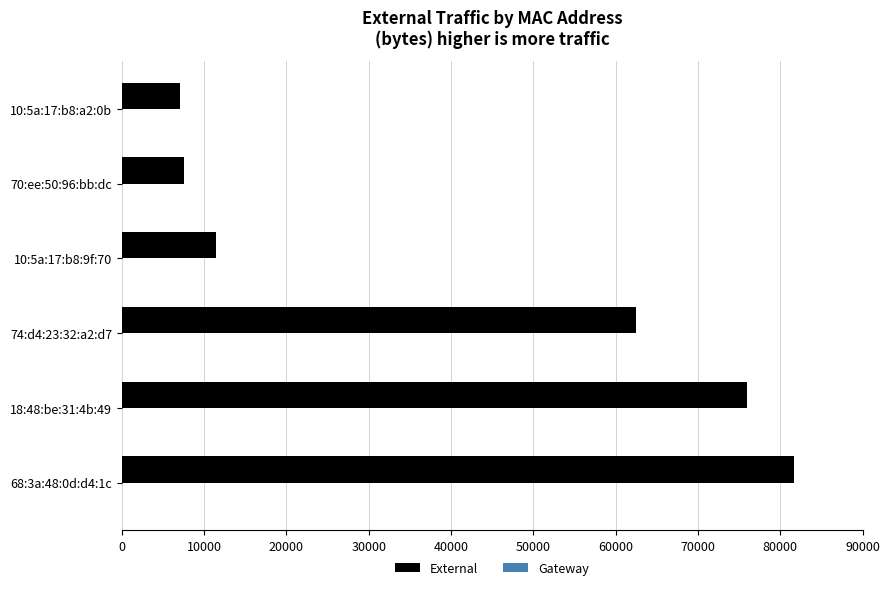

What is the minimum value shown in the chart?

7012